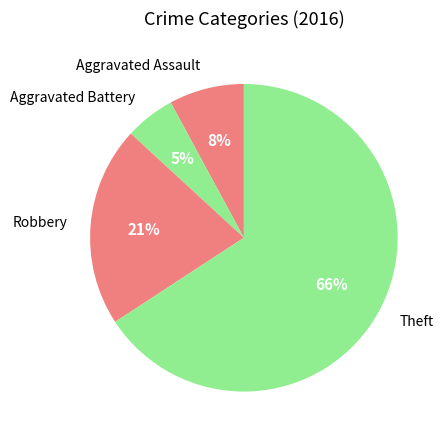

The Robbery slice represents 30% of the pie. True or false?

False